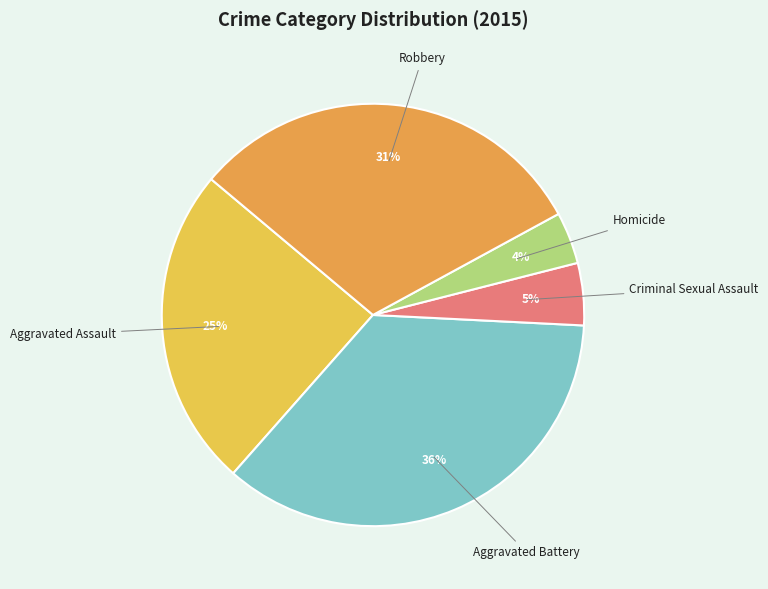

Count the number of slices in the pie.

5